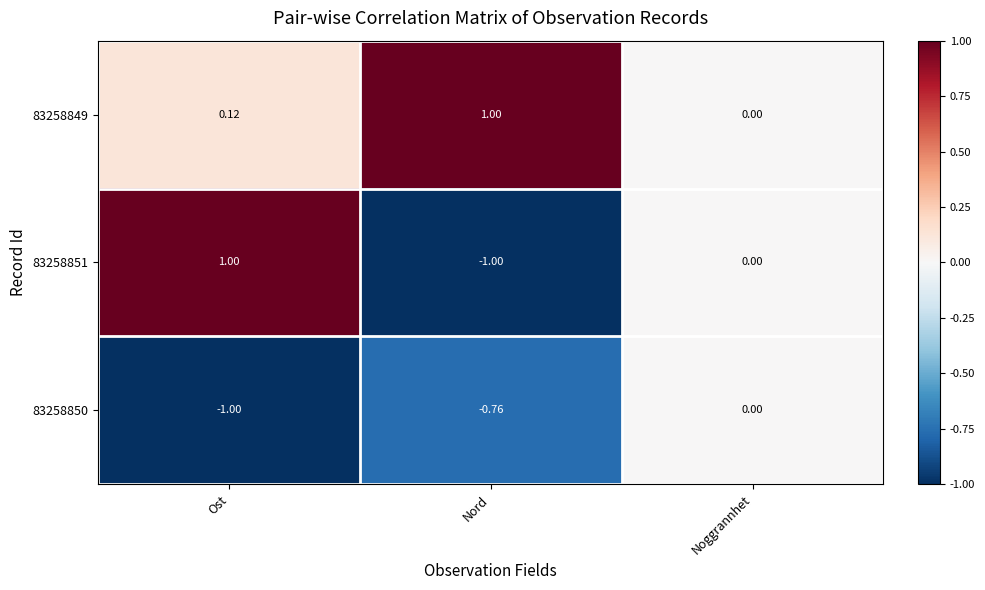

At Nord, list the series in order from largest to smallest.

83258849, 83258850, 83258851